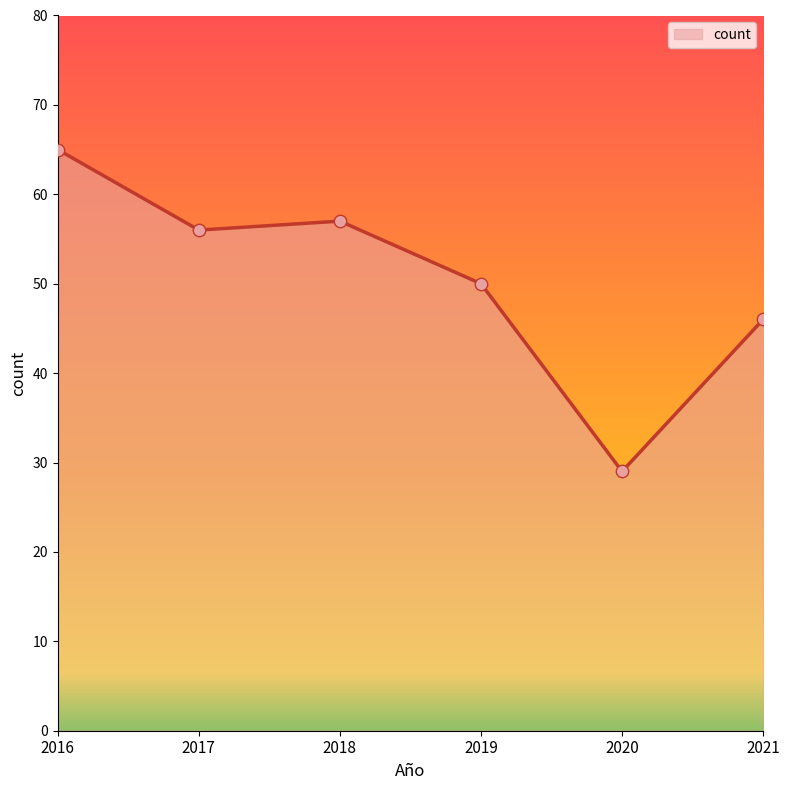

What is the ratio of the value at 2020 to the value at 2017?

0.5